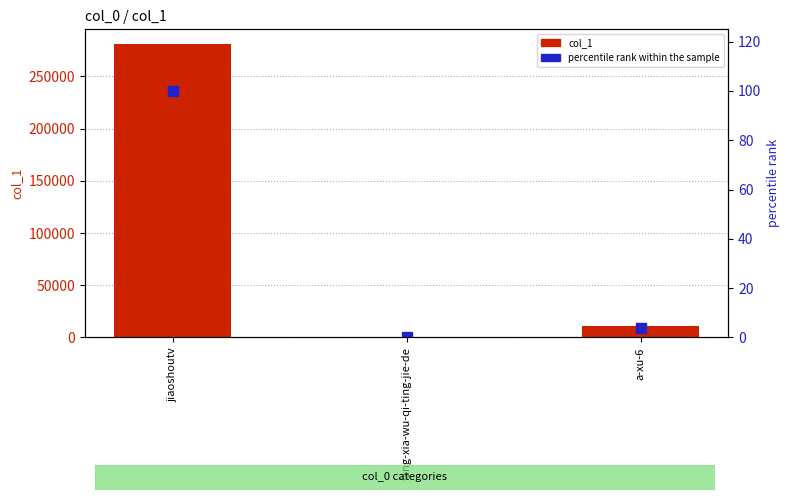

What is the difference between the col_1 values at a-xu-6 and fang-xia-wu-qi-ting-jie-de?

11088.0